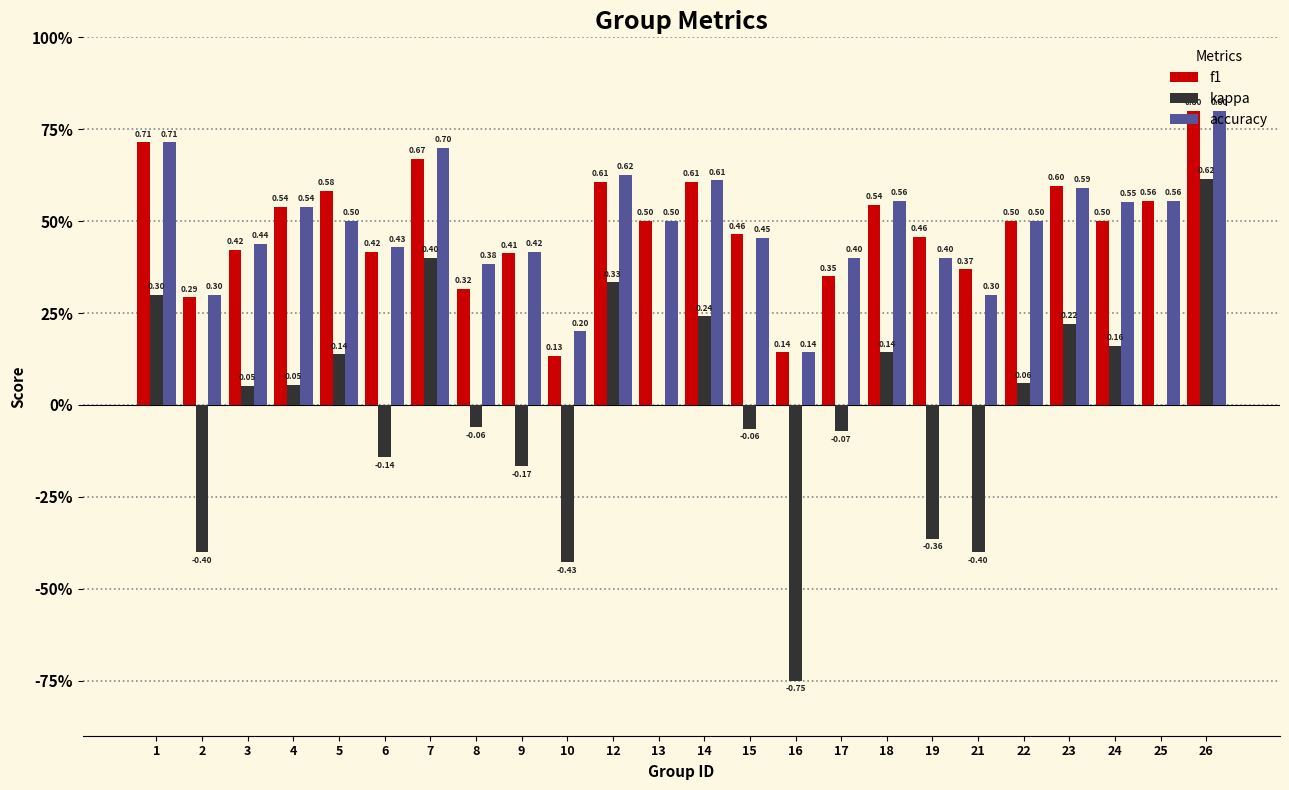

Reading right to left, extract all data points from this chart.

f1: 0.8	0.6	0.5	0.6	0.5	0.4	0.5	0.5	0.3	0.1	0.5	0.6	0.5	0.6	0.1	0.4	0.3	0.7	0.4	0.6	0.5	0.4	0.3	0.7
kappa: 0.6	0.0	0.2	0.2	0.1	-0.4	-0.4	0.1	-0.1	-0.8	-0.1	0.2	0.0	0.3	-0.4	-0.2	-0.1	0.4	-0.1	0.1	0.1	0.1	-0.4	0.3
accuracy: 0.8	0.6	0.6	0.6	0.5	0.3	0.4	0.6	0.4	0.1	0.5	0.6	0.5	0.6	0.2	0.4	0.4	0.7	0.4	0.5	0.5	0.4	0.3	0.7